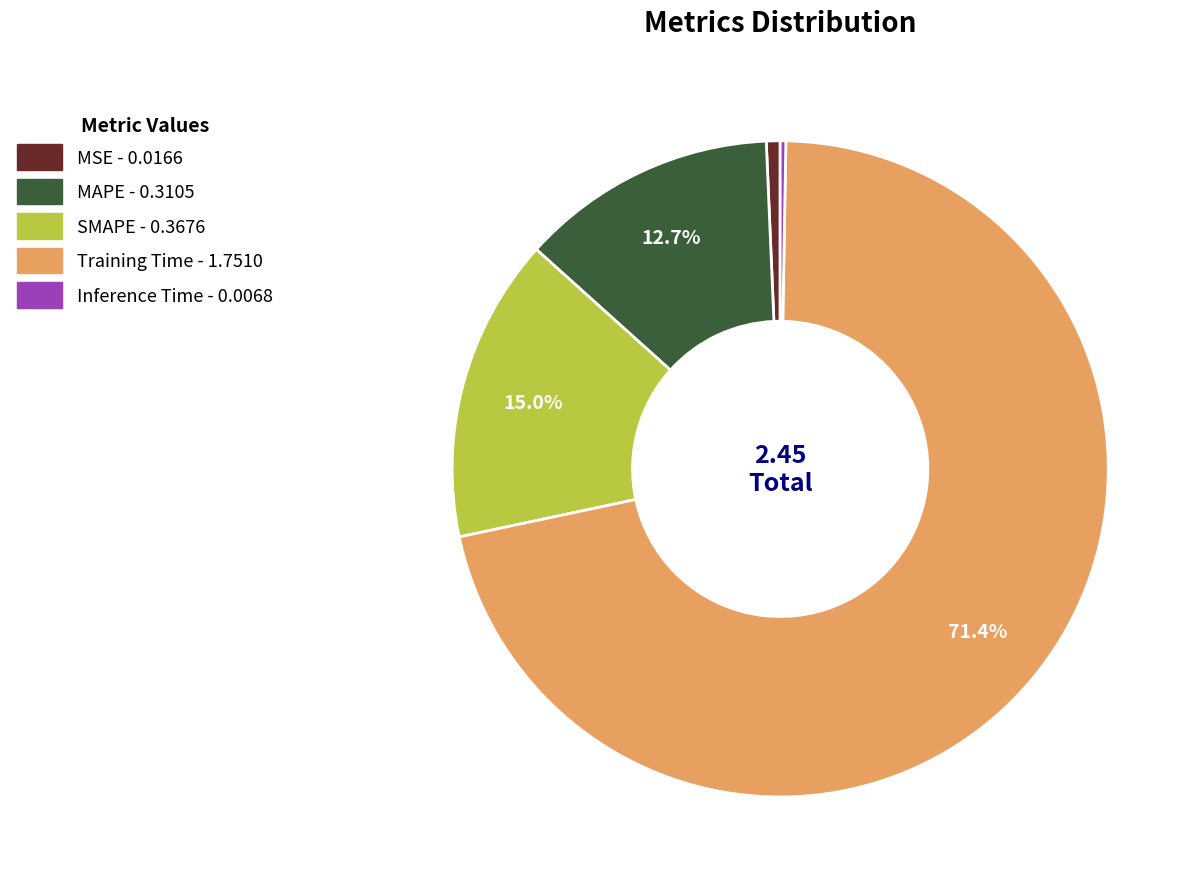

Is there a majority slice in this chart?

Yes